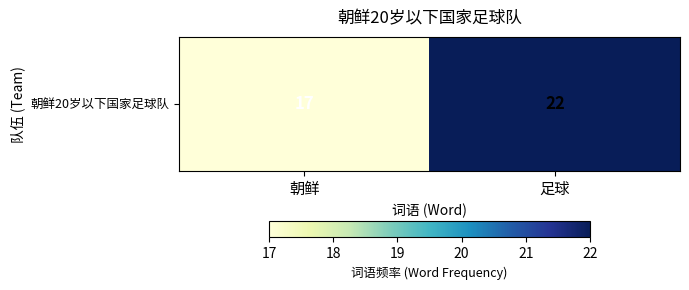

Rank the categories by value from lowest to highest.

朝鲜, 足球